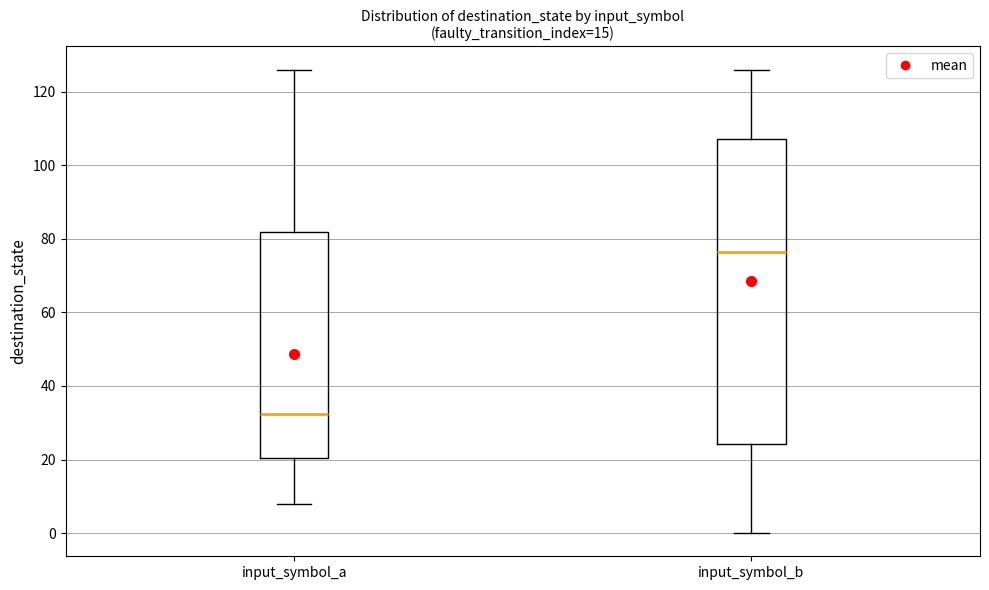

Comparing the boxes themselves (not the whiskers), which one is the tallest?

input_symbol_b